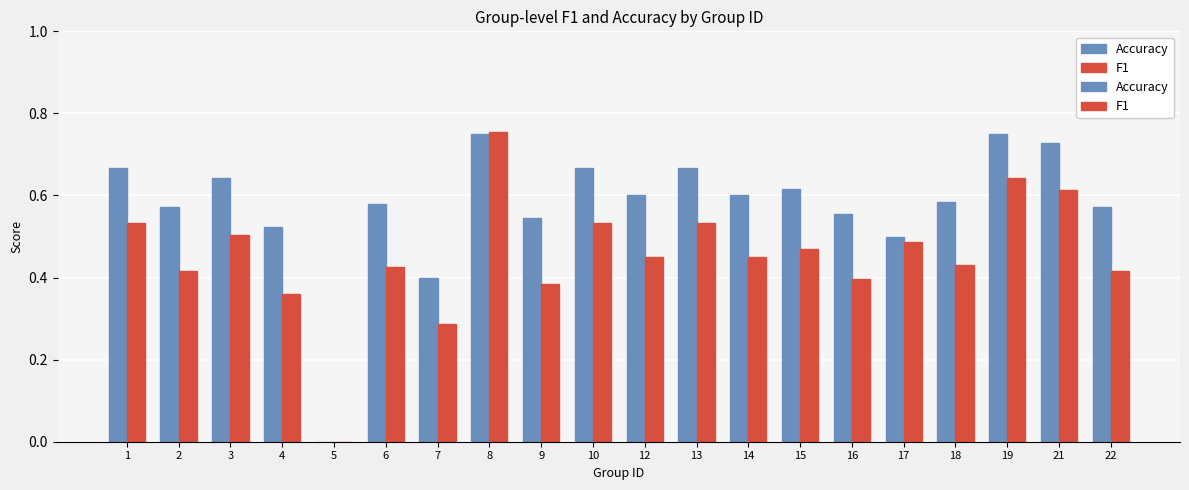

Count the number of data series in this chart.

2